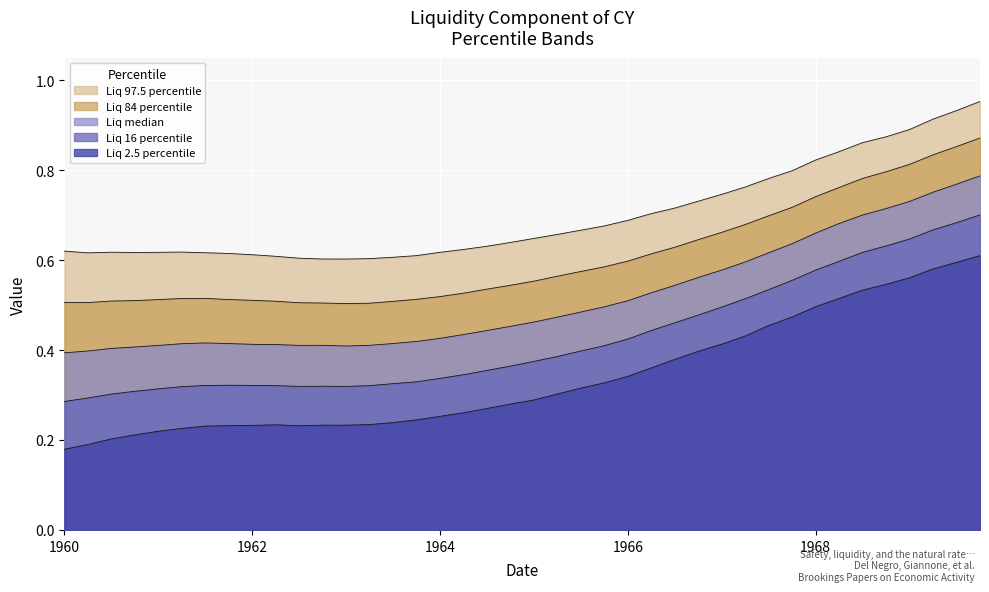

Reading left to right, list all the values displayed in this chart.

Liq 2.5 percentile: 0.2	0.2	0.2	0.2	0.2	0.2	0.2	0.2	0.2	0.2	0.2	0.2	0.2	0.2	0.2	0.2	0.3	0.3	0.3	0.3	0.3	0.3	0.3	0.3	0.3	0.4	0.4	0.4	0.4	0.4	0.5	0.5	0.5	0.5	0.5	0.5	0.6	0.6	0.6	0.6
Liq 16 percentile: 0.3	0.3	0.3	0.3	0.3	0.3	0.3	0.3	0.3	0.3	0.3	0.3	0.3	0.3	0.3	0.3	0.3	0.3	0.4	0.4	0.4	0.4	0.4	0.4	0.4	0.4	0.5	0.5	0.5	0.5	0.5	0.6	0.6	0.6	0.6	0.6	0.6	0.7	0.7	0.7
Liq median: 0.4	0.4	0.4	0.4	0.4	0.4	0.4	0.4	0.4	0.4	0.4	0.4	0.4	0.4	0.4	0.4	0.4	0.4	0.4	0.5	0.5	0.5	0.5	0.5	0.5	0.5	0.5	0.6	0.6	0.6	0.6	0.6	0.7	0.7	0.7	0.7	0.7	0.8	0.8	0.8
Liq 84 percentile: 0.5	0.5	0.5	0.5	0.5	0.5	0.5	0.5	0.5	0.5	0.5	0.5	0.5	0.5	0.5	0.5	0.5	0.5	0.5	0.5	0.6	0.6	0.6	0.6	0.6	0.6	0.6	0.6	0.7	0.7	0.7	0.7	0.7	0.8	0.8	0.8	0.8	0.8	0.9	0.9
Liq 97.5 percentile: 0.6	0.6	0.6	0.6	0.6	0.6	0.6	0.6	0.6	0.6	0.6	0.6	0.6	0.6	0.6	0.6	0.6	0.6	0.6	0.6	0.6	0.7	0.7	0.7	0.7	0.7	0.7	0.7	0.7	0.8	0.8	0.8	0.8	0.8	0.9	0.9	0.9	0.9	0.9	1.0